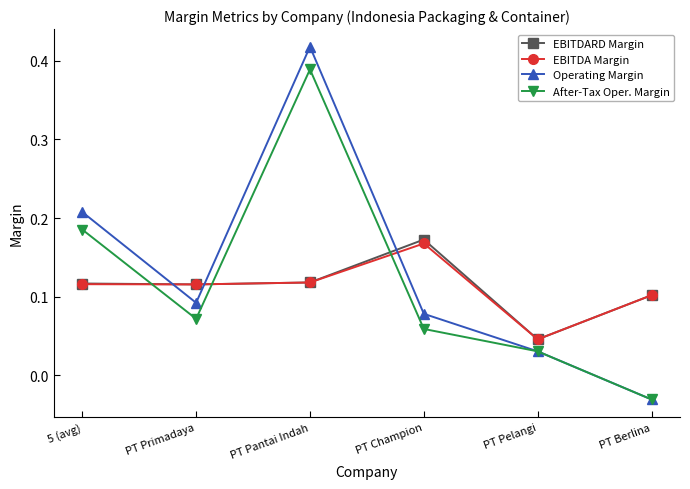

List the labels in order of Operating Margin value, smallest first.

PT Berlina, PT Pelangi, PT Champion, PT Primadaya, 5 (avg), PT Pantai Indah